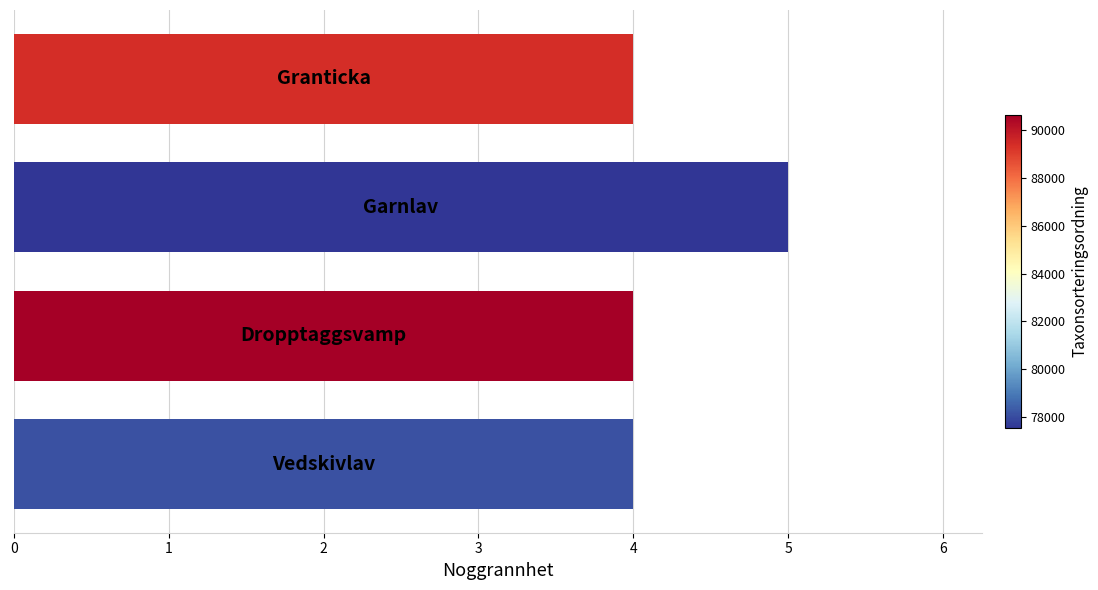

What is the maximum value shown in the chart?

5